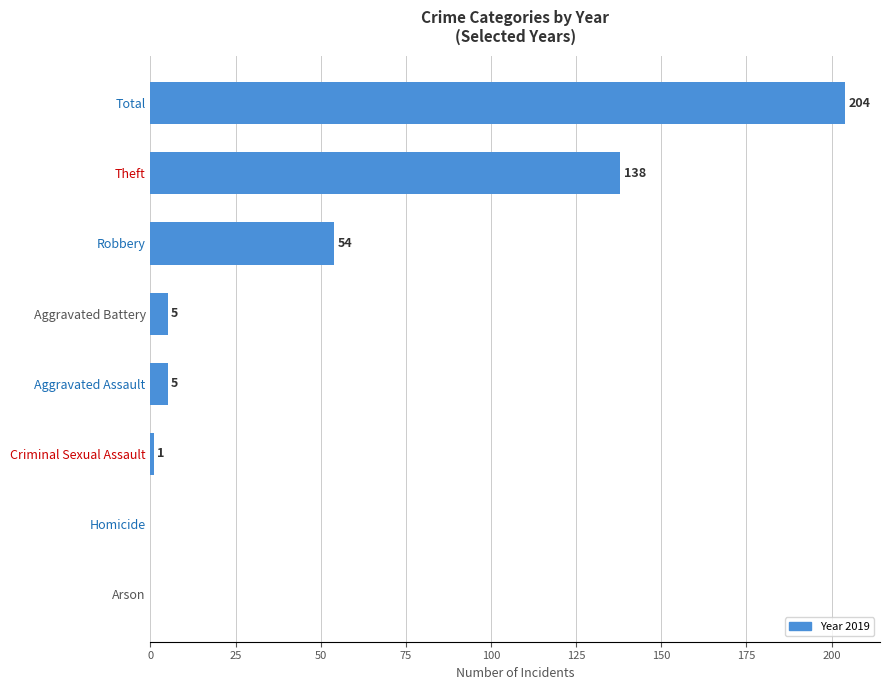

What value does the data have at Robbery?

54